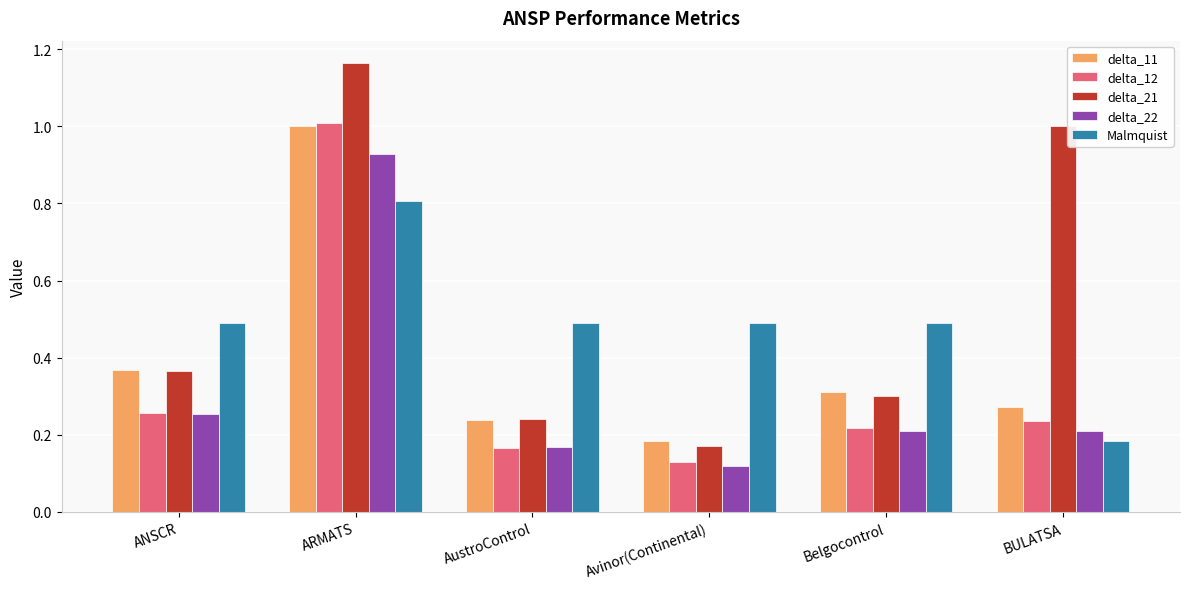

Which series has the widest spread of values?

delta_21